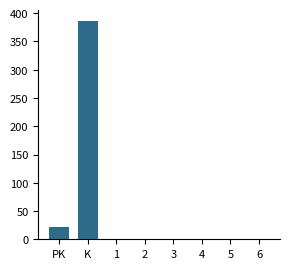

Reading right to left, list all the values displayed in this chart.

6=0	5=0	4=0	3=0	2=0	1=0	K=387	PK=21